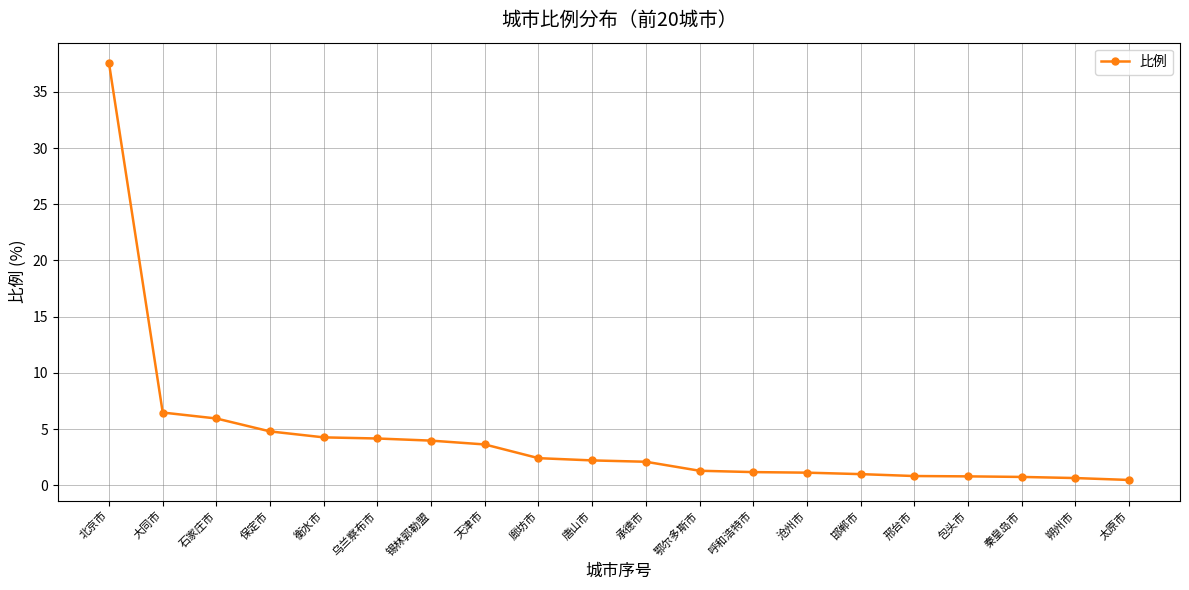

Is it true that the value at 保定市 is 4.8?

True